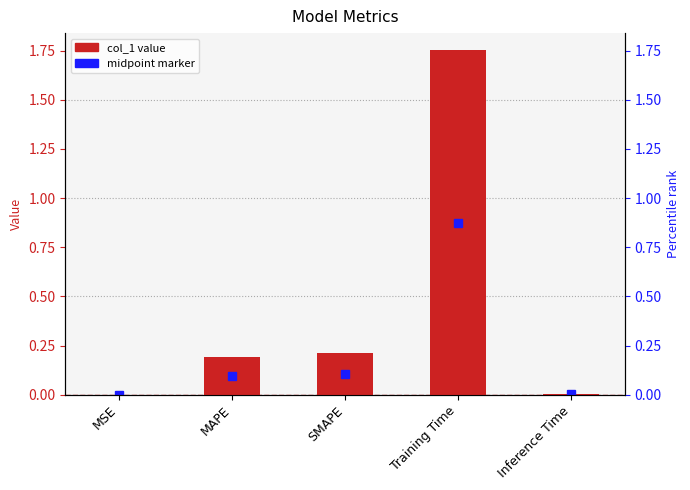

List the labels in order of value, largest first.

Training Time, SMAPE, MAPE, Inference Time, MSE